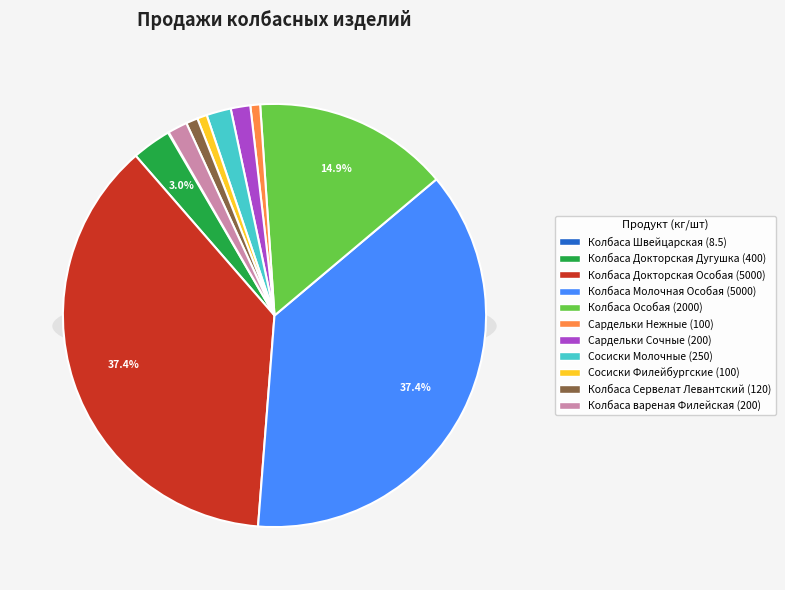

To the nearest percent, what is the average slice percentage?

9%